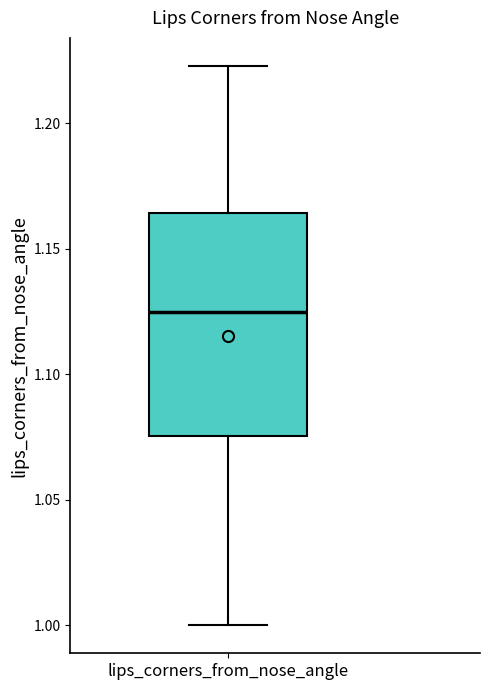

Read this box plot against the y-axis: the position of the median line, the range covered by the box, and the ends of both whiskers. The values are not printed on the chart, so give them approximately, as read against the axis.

median 1.125, box 1.075 to 1.165, whiskers 1.000 to 1.225